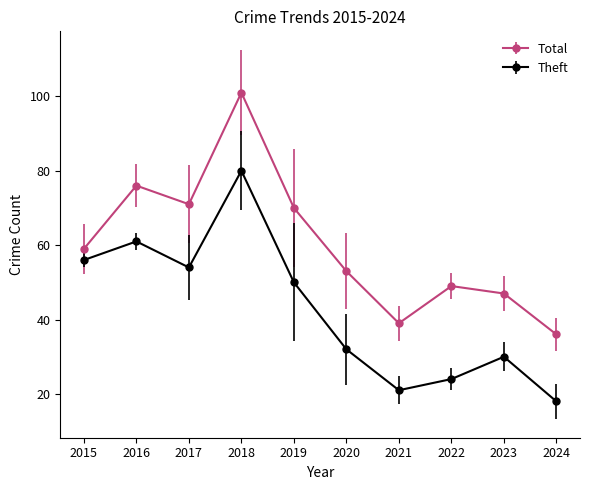

Reading left to right, extract all data points from this chart.

Total: 2015=59	2016=76	2017=71	2018=101	2019=70	2020=53	2021=39	2022=49	2023=47	2024=36
Theft: 2015=56	2016=61	2017=54	2018=80	2019=50	2020=32	2021=21	2022=24	2023=30	2024=18